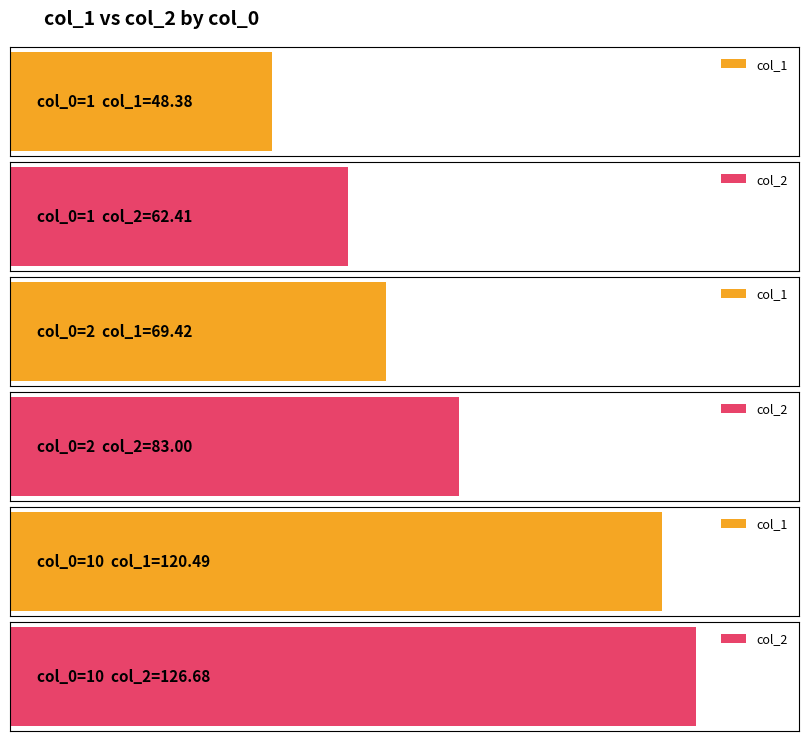

Reading left to right, list all the values displayed in this chart.

col_1: 48.4	69.4	120.5
col_2: 62.4	83.0	126.7